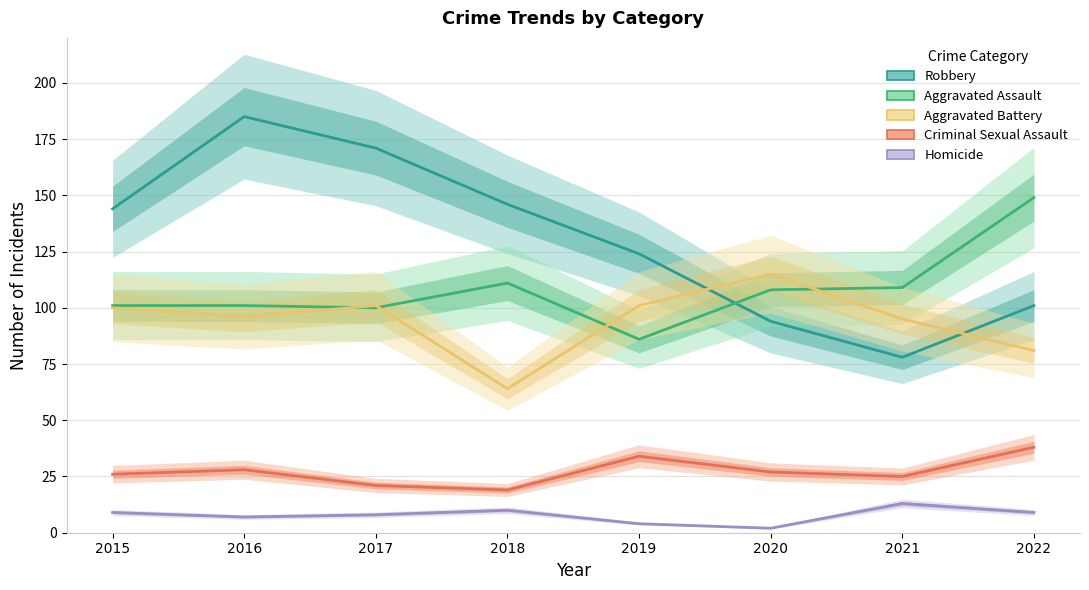

Rank the series by their maximum value, from highest to lowest.

Robbery, Aggravated Assault, Aggravated Battery, Criminal Sexual Assault, Homicide